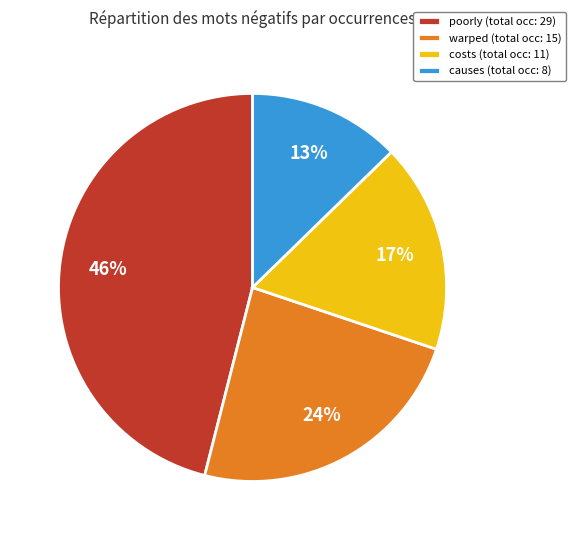

Is there a majority slice in this chart?

No